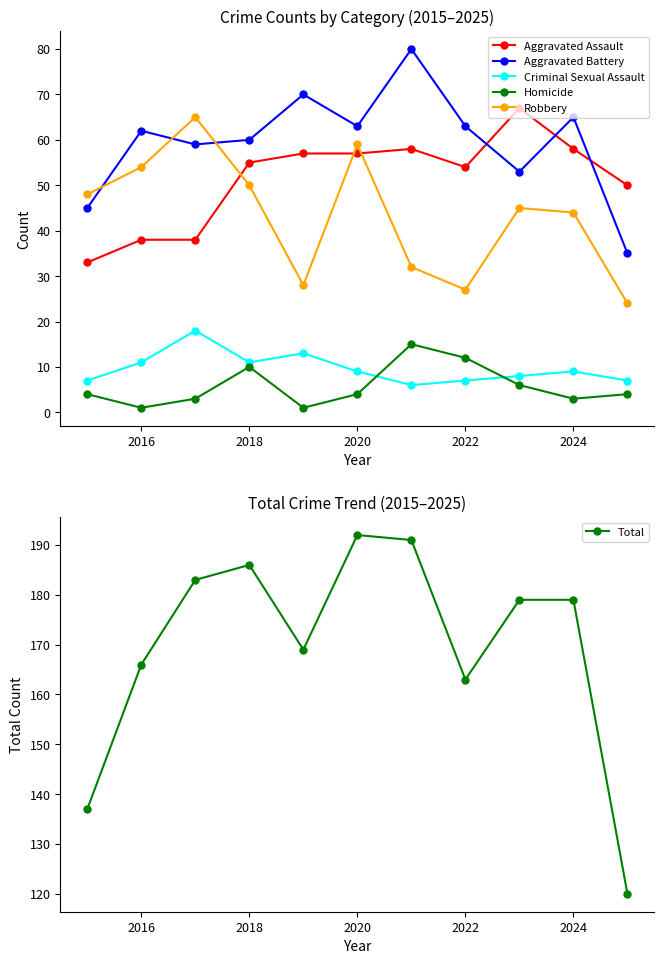

What is the highest value of the Homicide series?

15